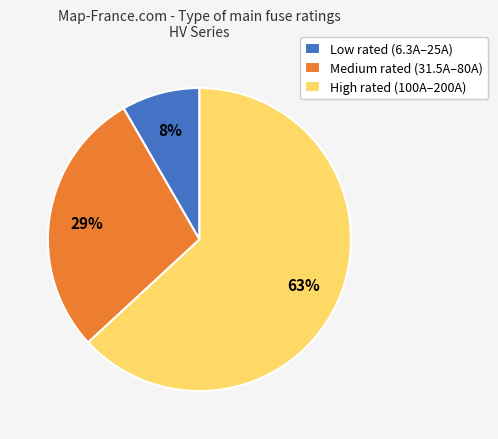

To the nearest percent, what is the difference between the largest and smallest slice percentages?

55%